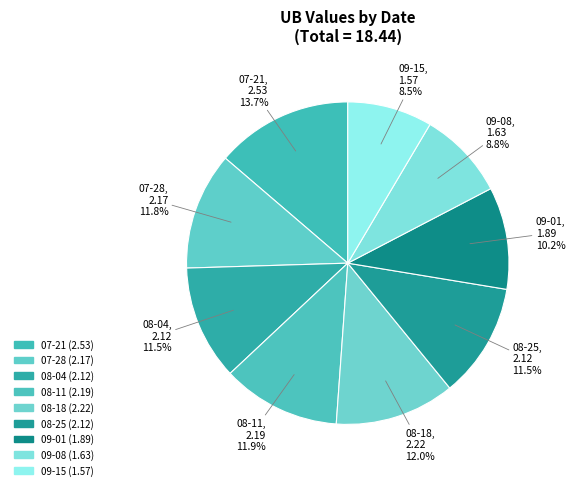

Is the sum of 08-04 and 09-15 greater than half?

No